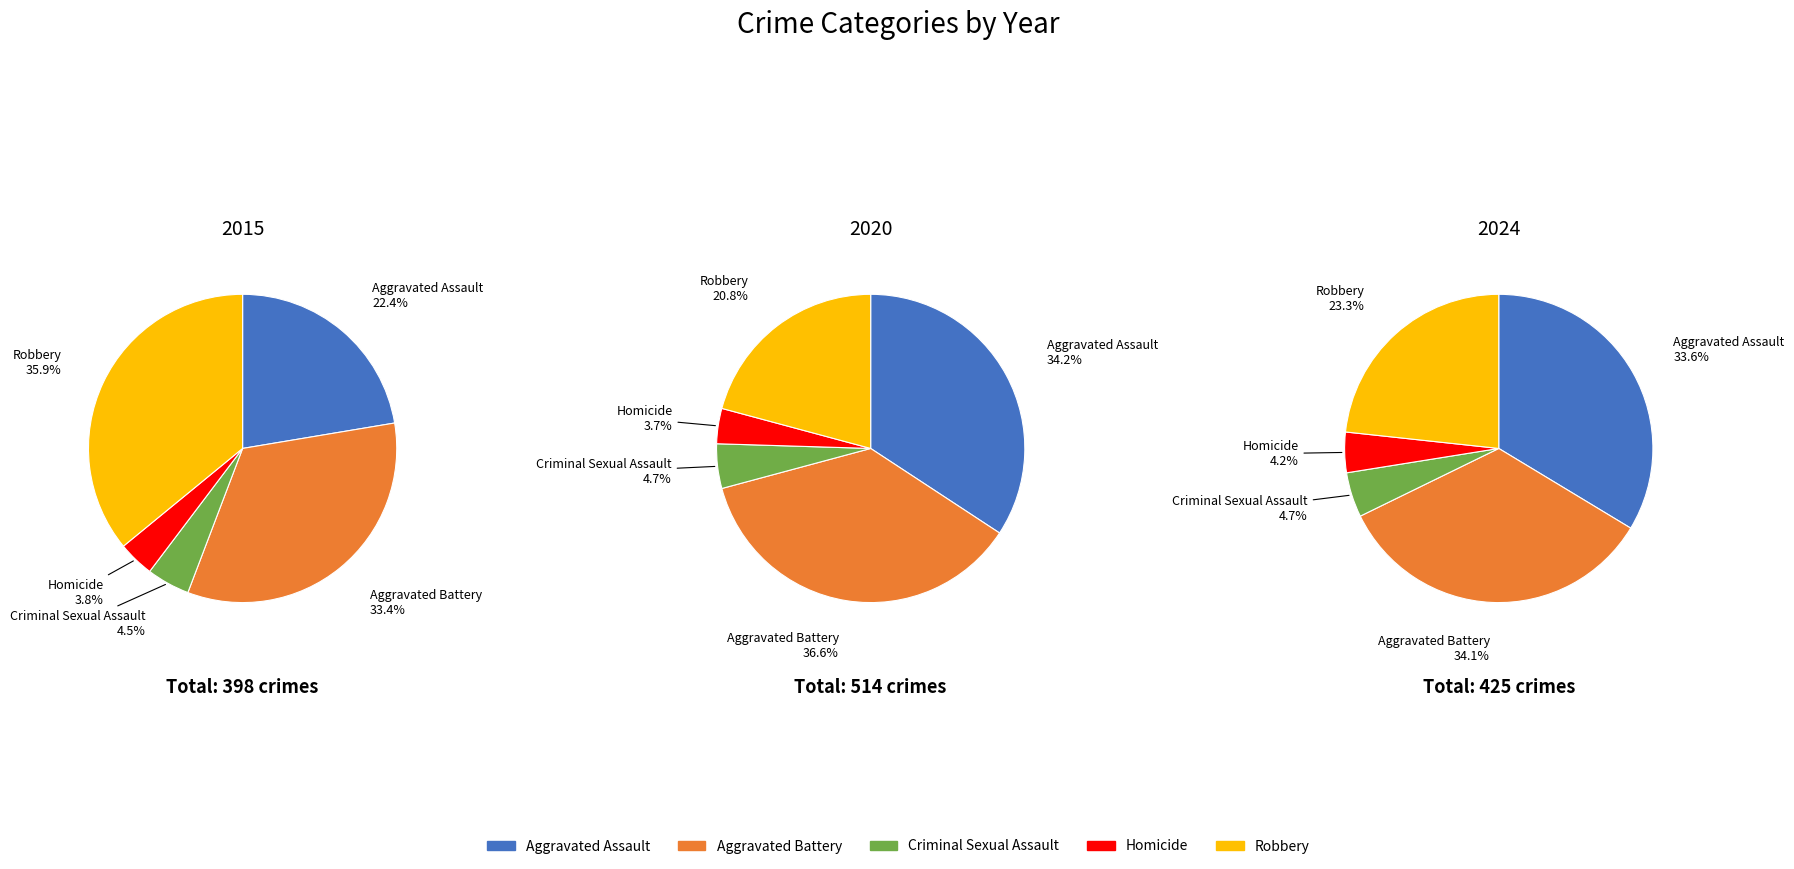

To the nearest percent, what percentage of the pie is Criminal Sexual Assault?

5%